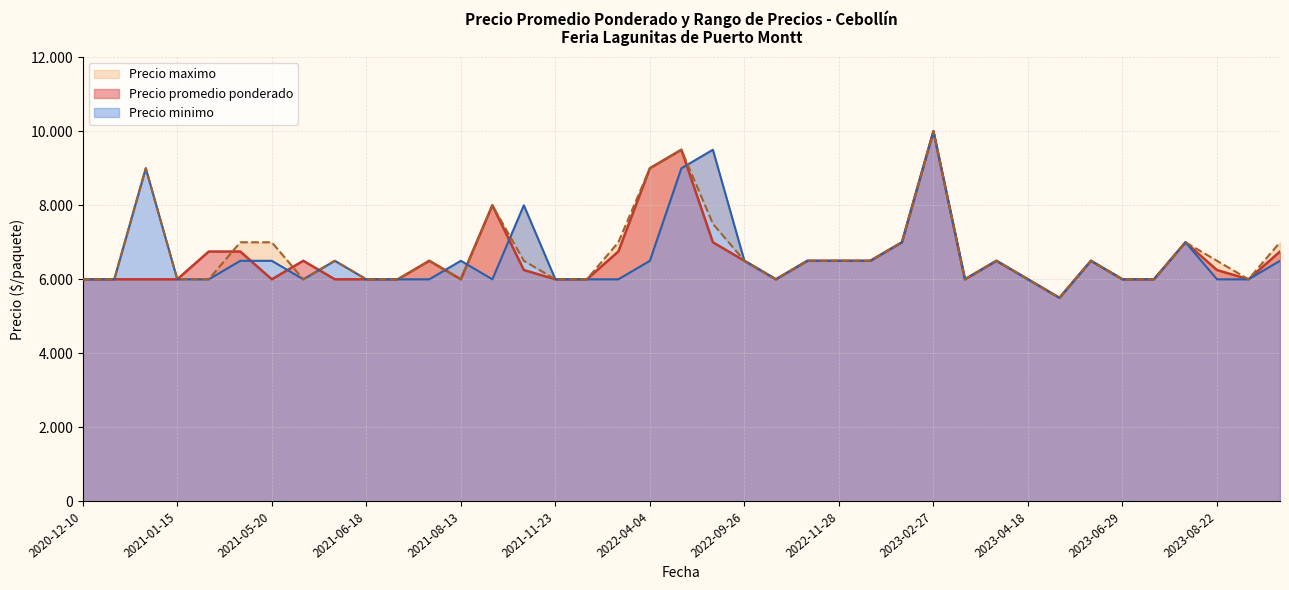

In Precio promedio ponderado, how many points are higher than both neighbors (excluding endpoints)?

8